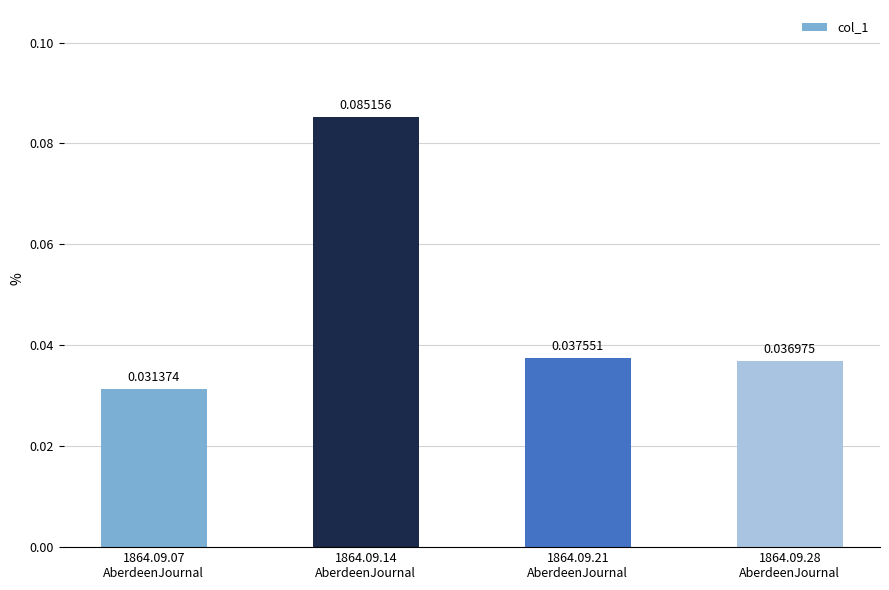

What is the sum of all values?

0.2